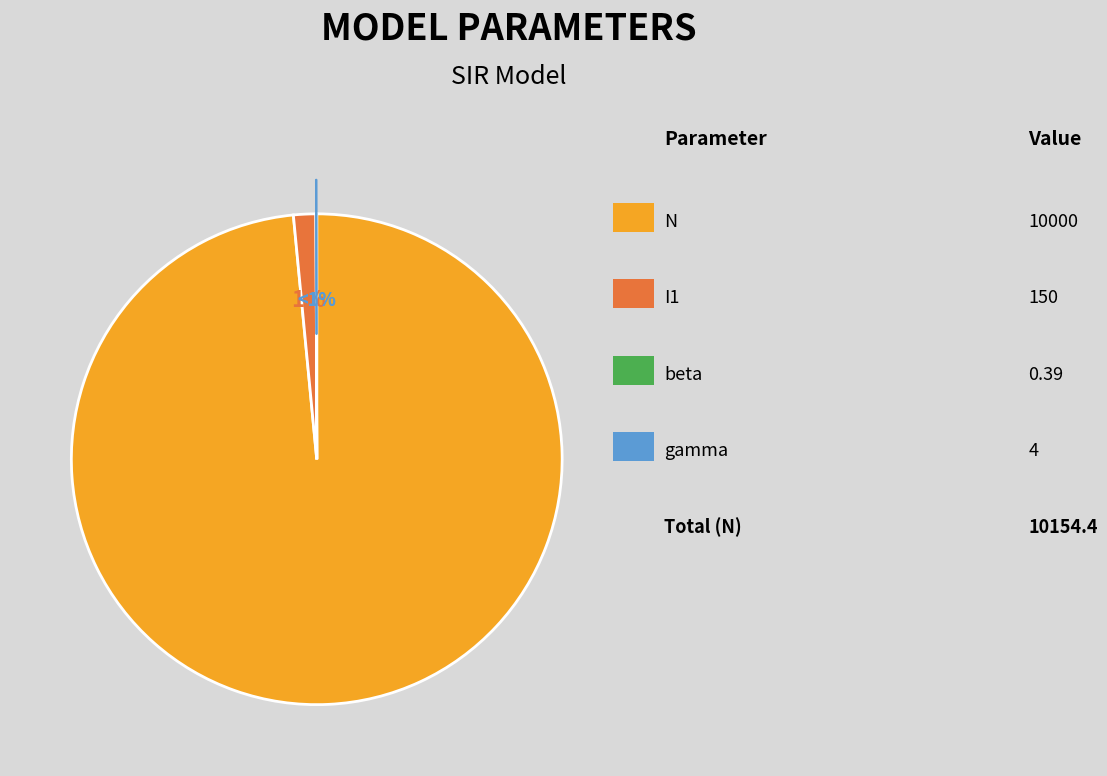

The I1 slice represents 1% of the pie. True or false?

True